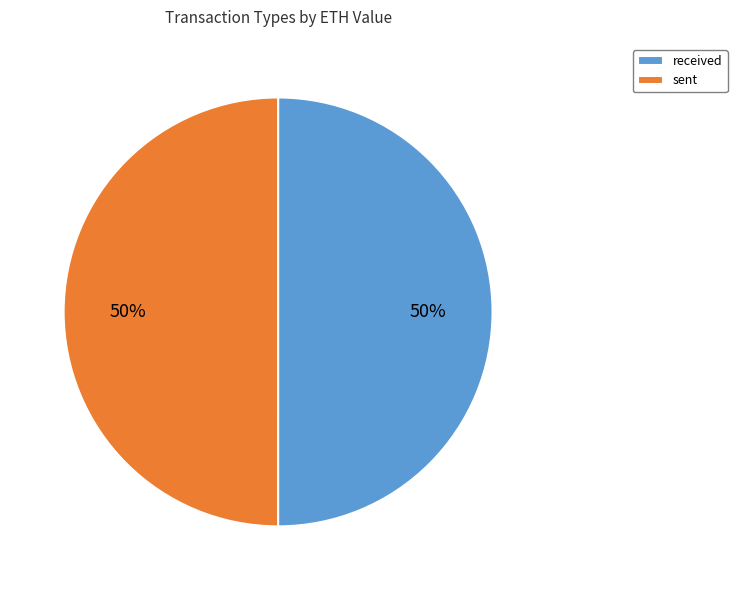

What is the ratio of the value at received to the value at sent?

1.0